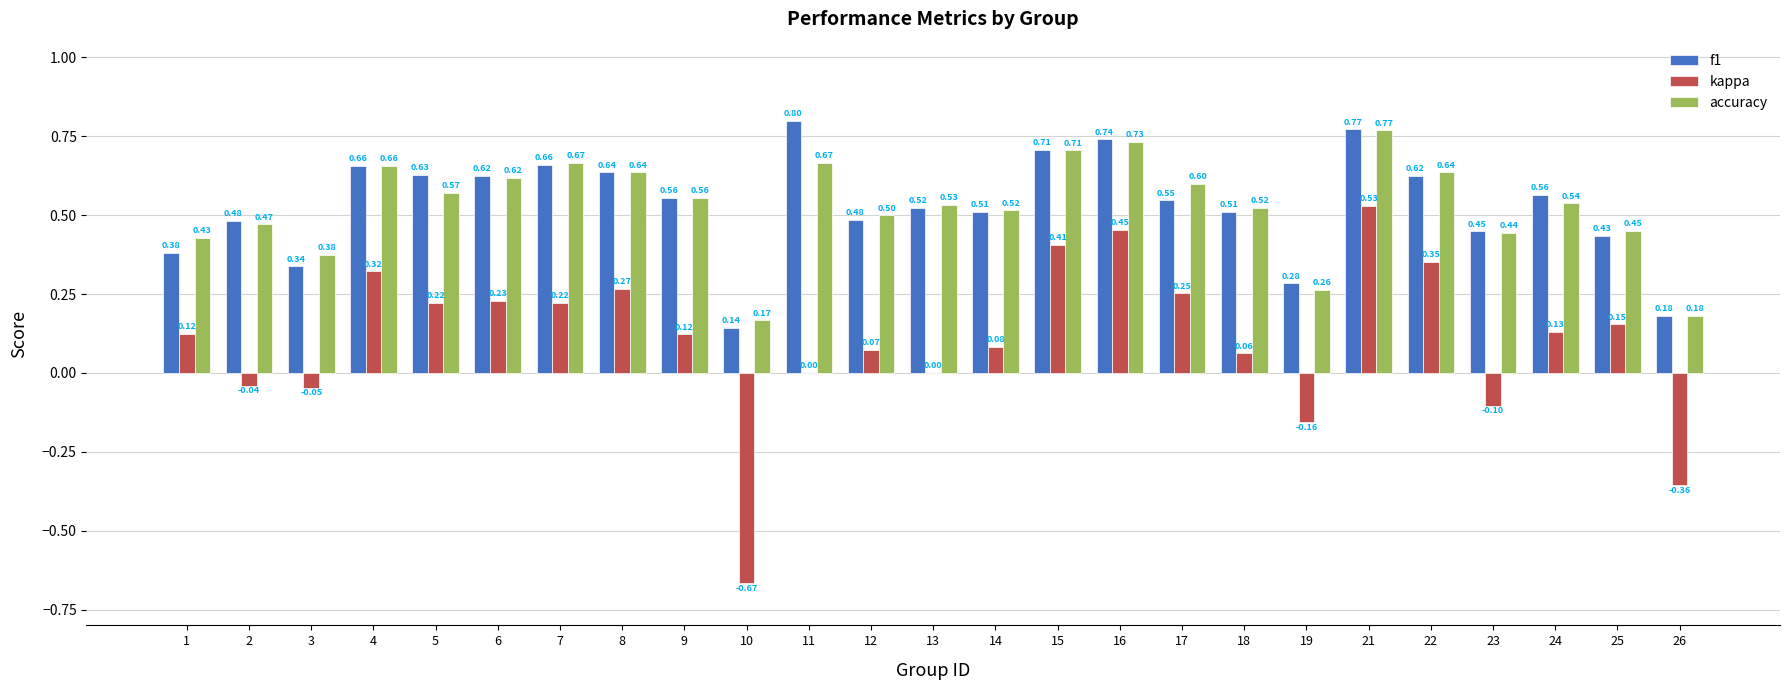

How many data points does each series have?

25